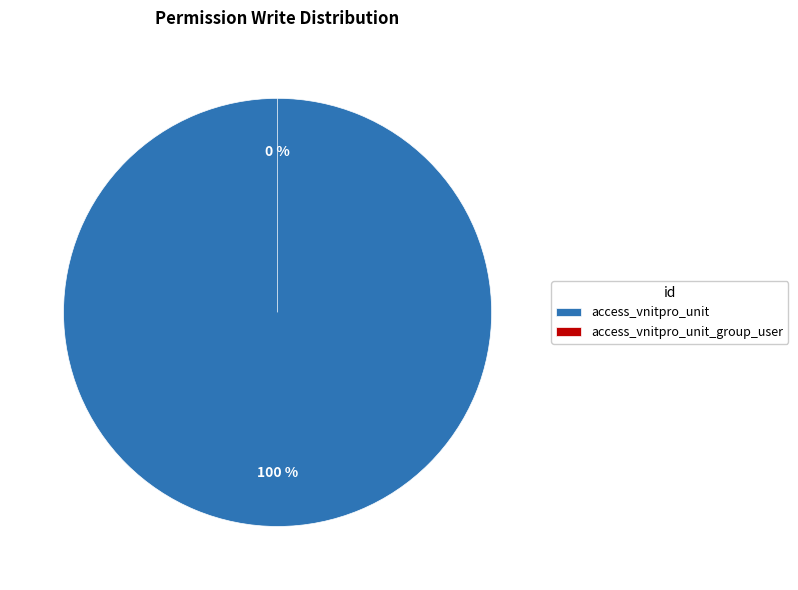

What percentage is NOT represented by access_vnitpro_unit_group_user?

100.0%